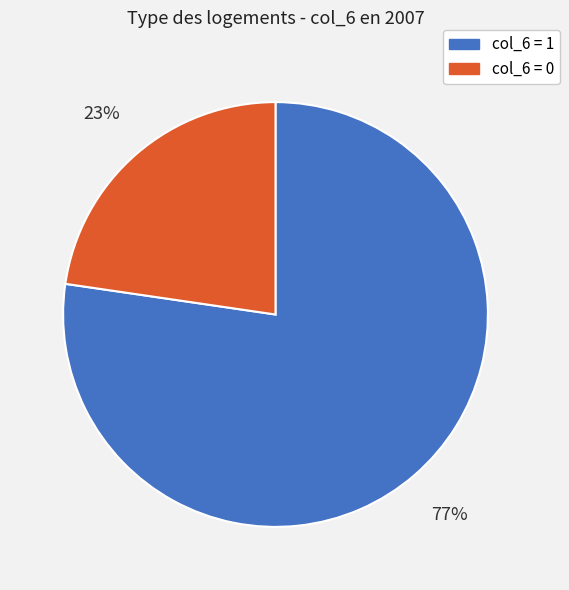

Is there a majority slice in this chart?

Yes